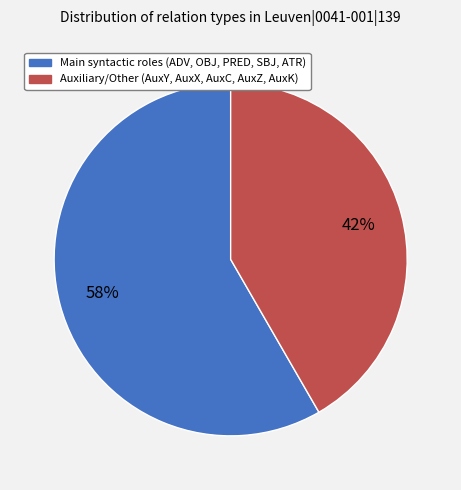

To the nearest percent, what is the average slice percentage?

50%